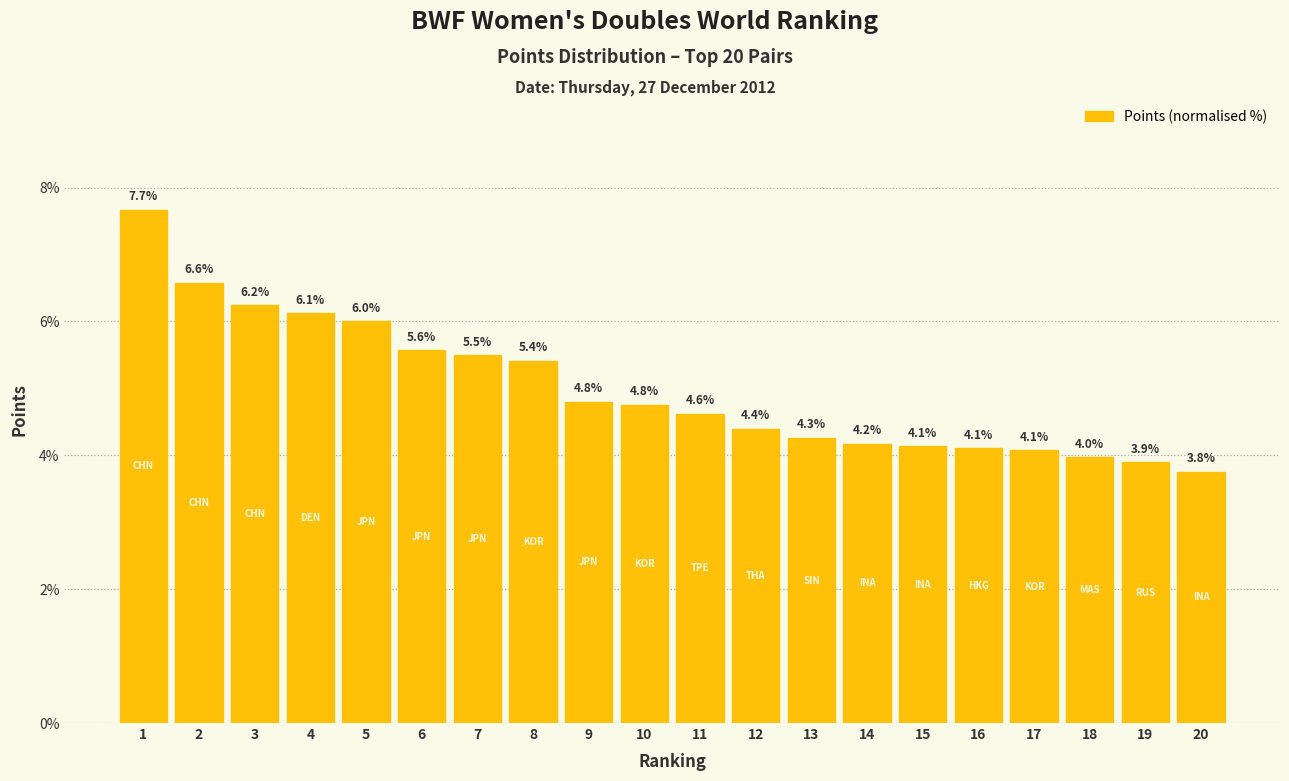

What is the change in value from 9 to 19?

-0.9